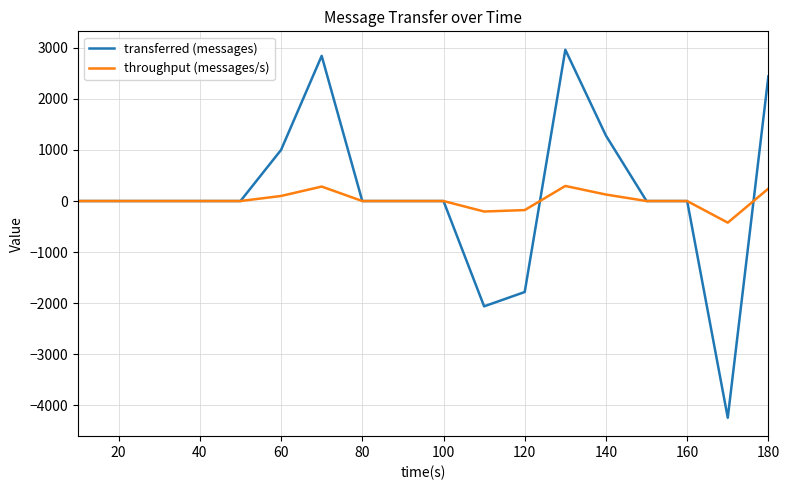

What is the difference between the second highest and minimum values in the throughput (messages/s) series?

706